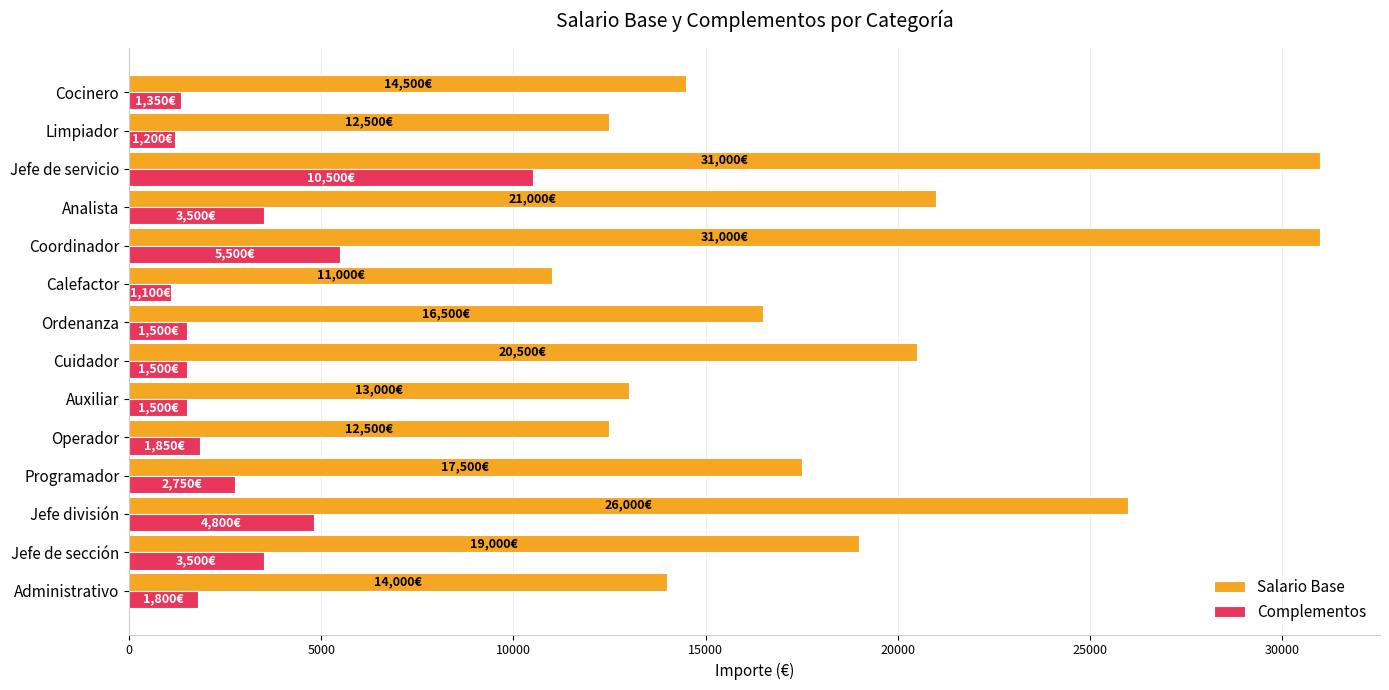

At which label does Complementos reach its peak?

Jefe de servicio